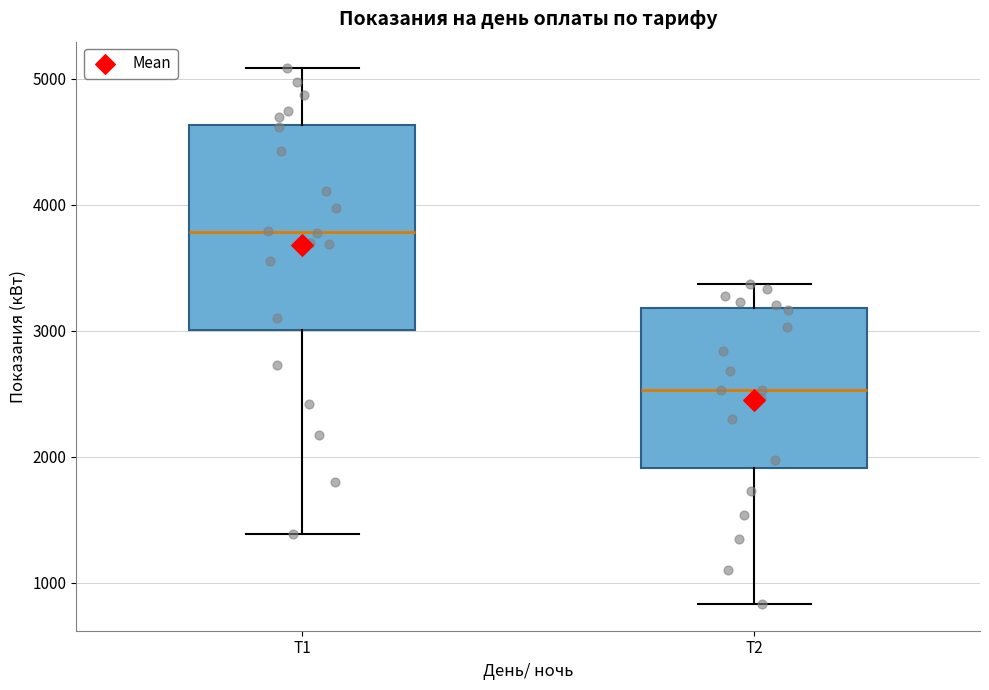

Comparing the boxes themselves (not the whiskers), which one is the tallest?

Т1